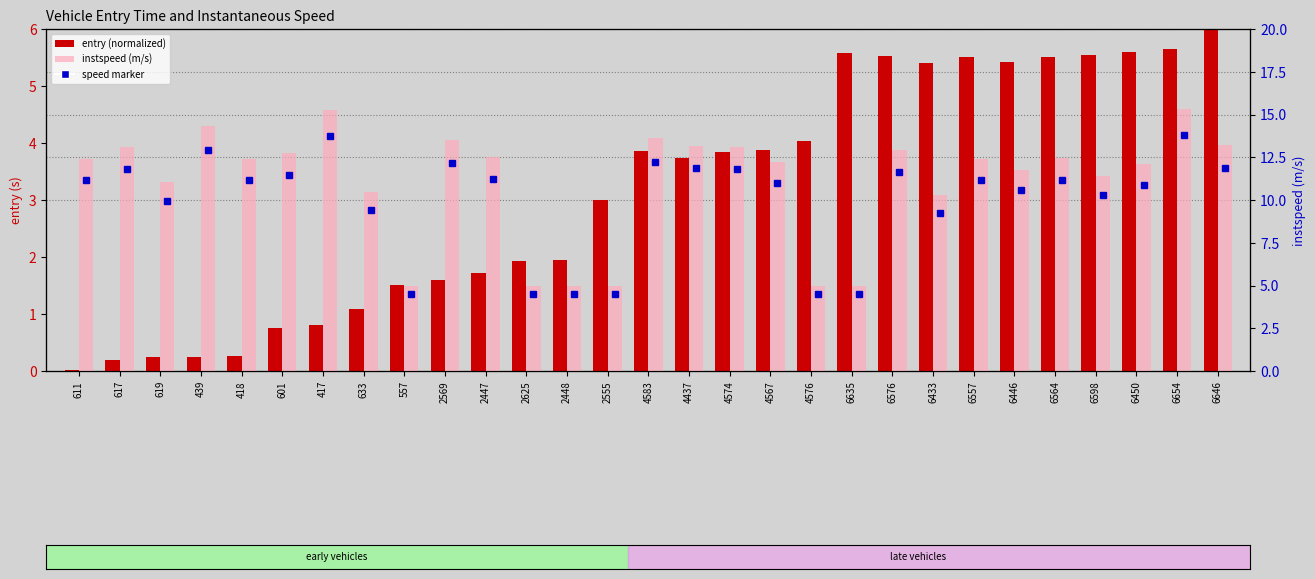

At which label does instspeed (m/s) reach its peak?

6654